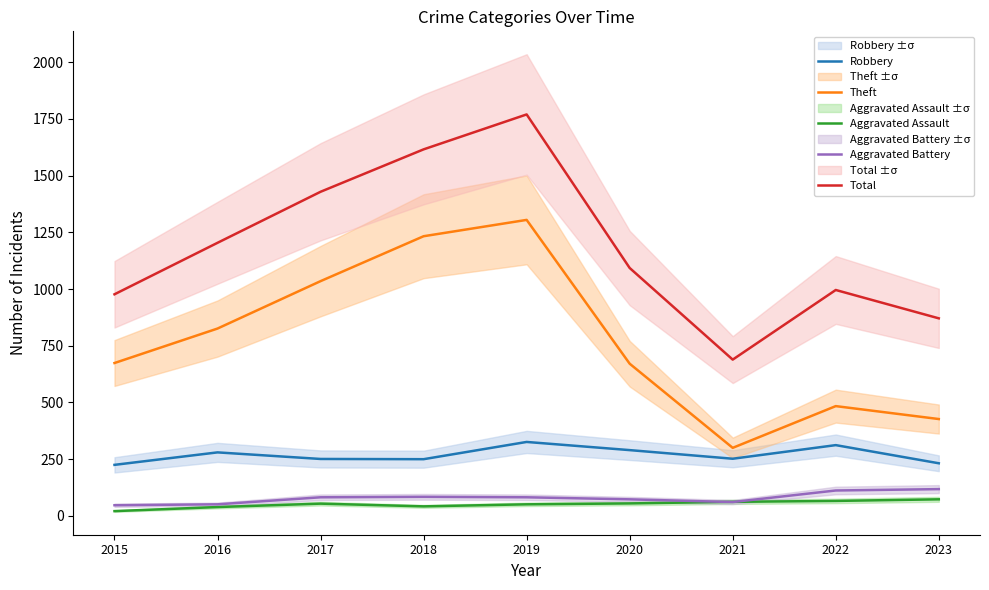

At which category does Theft reach its first local peak?

2019